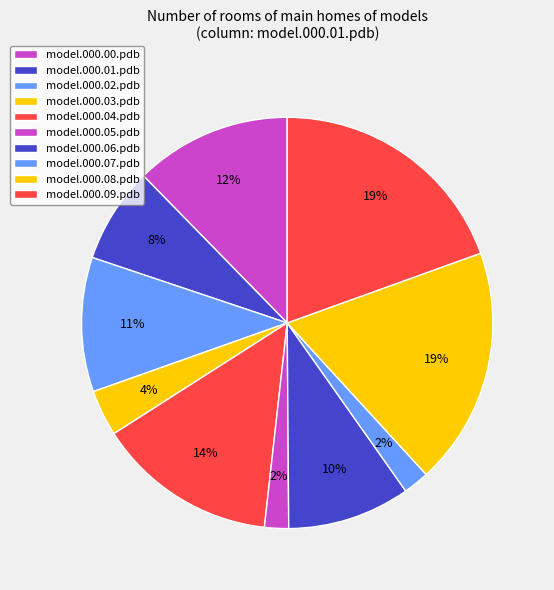

Count the number of slices in the pie.

10